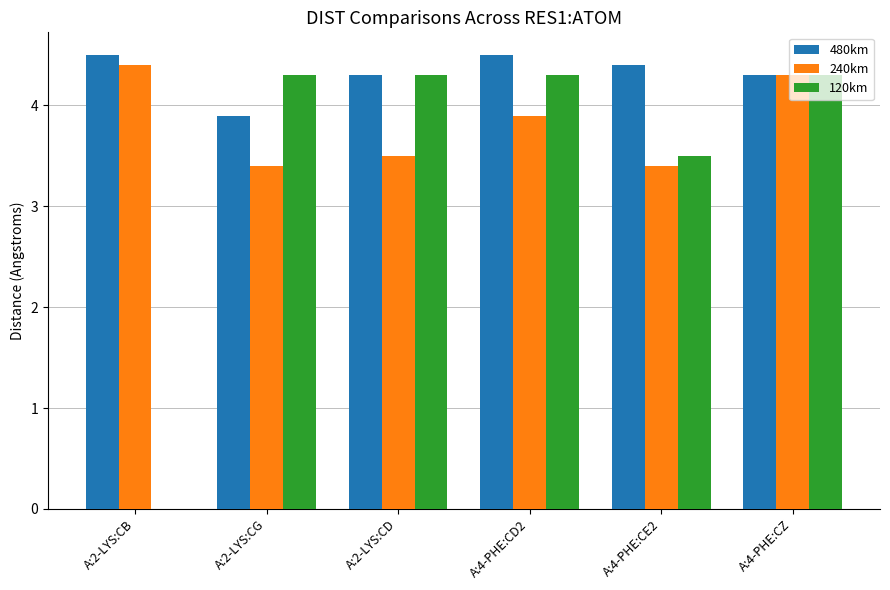

What is the sum of all 240km values?

22.9